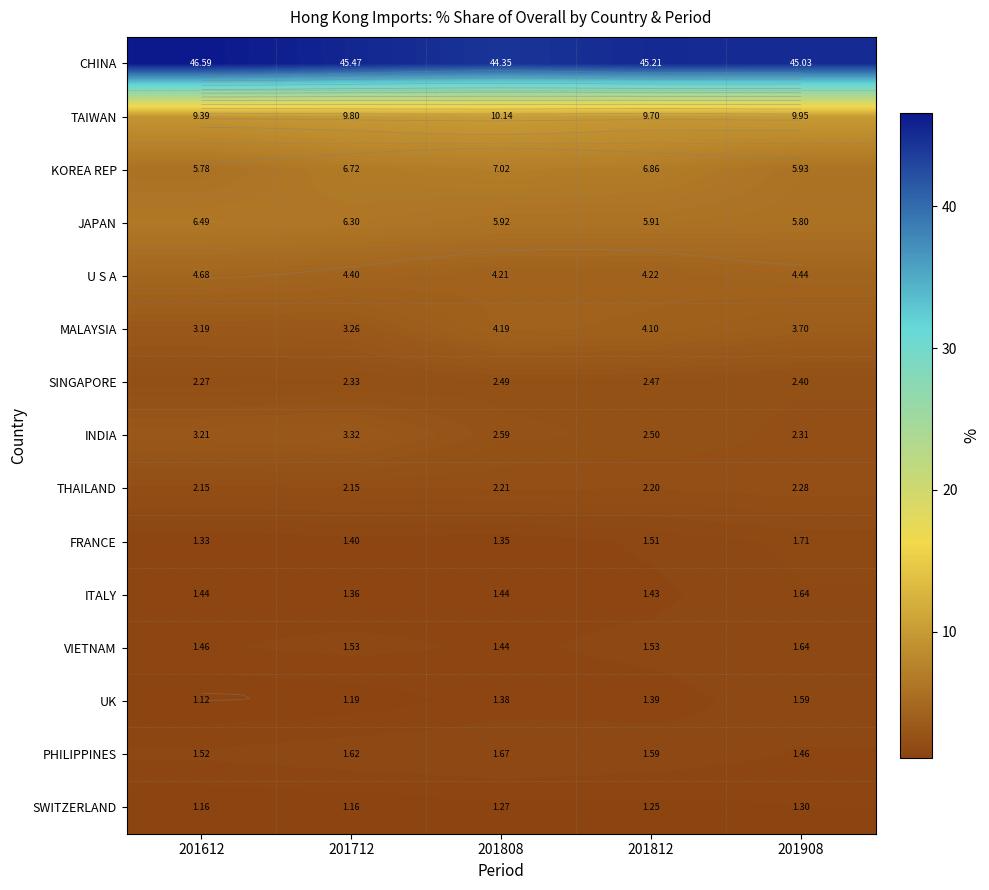

What is the maximum value shown in the chart?

46.6